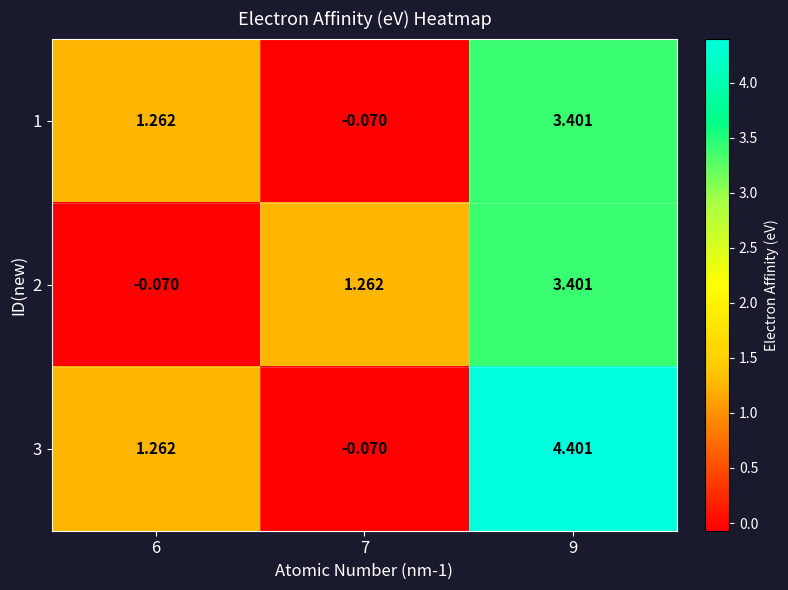

Is the value of 1 at 9 greater than the value of 2 at 6?

Yes